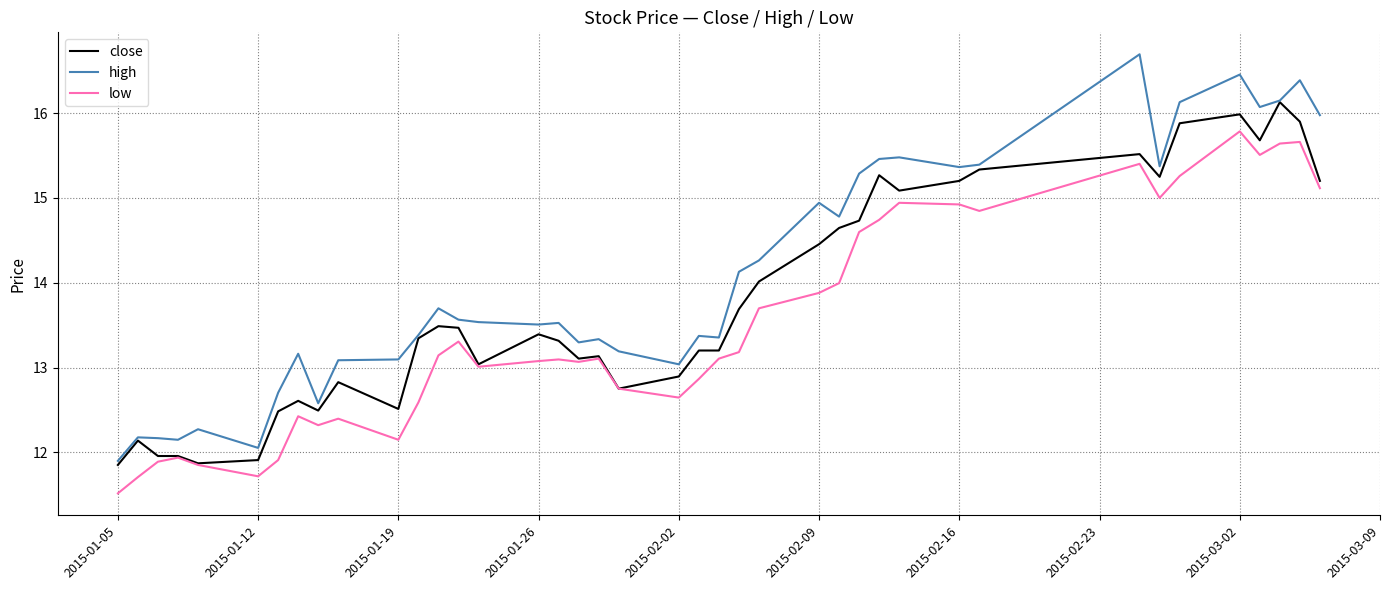

List the series in order of their peak value, highest first.

high, close, low